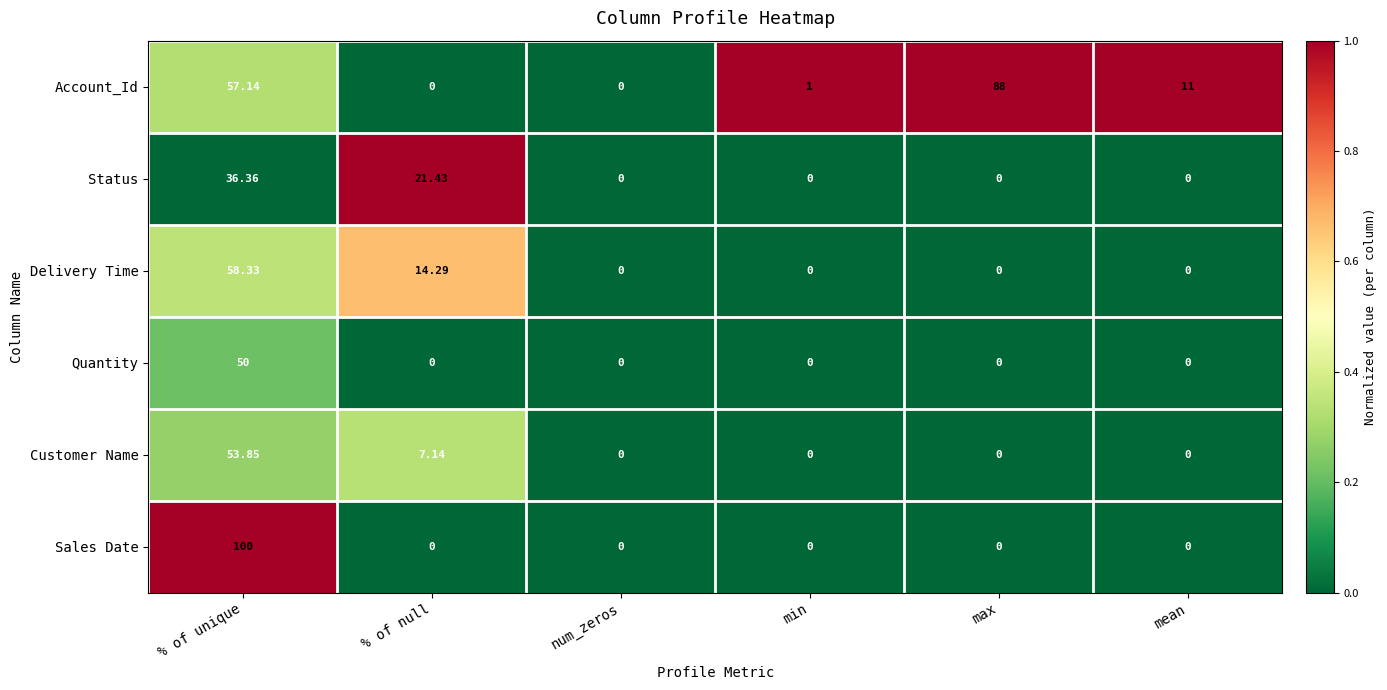

At which label does Account_Id reach its peak?

max